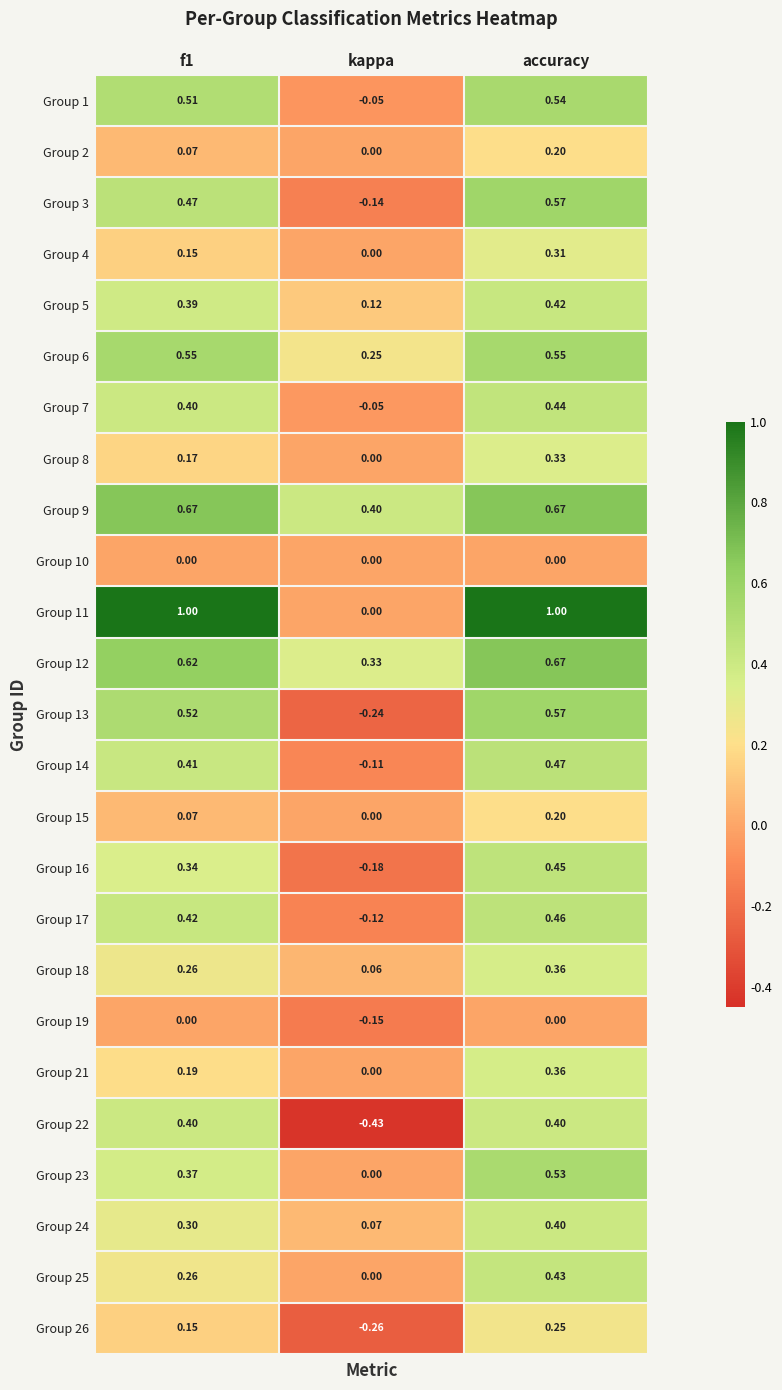

Which series changed the most between kappa and accuracy?

Group 11